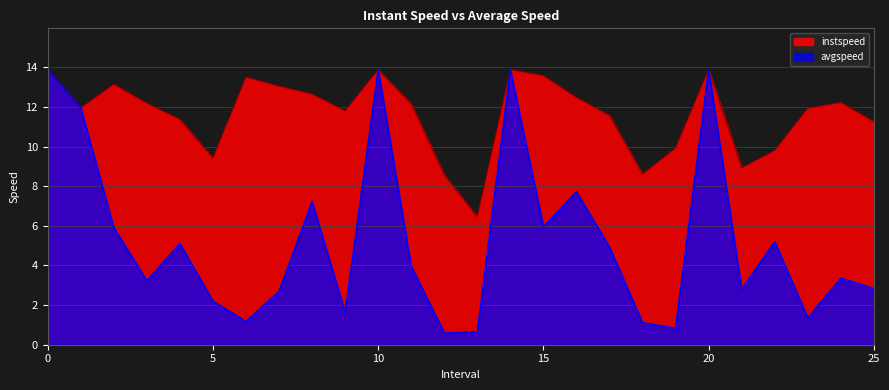

Reading left to right, list all the values displayed in this chart.

instspeed: 13.9	12.0	13.2	12.2	11.4	9.4	13.5	13.1	12.7	11.8	13.9	12.1	8.6	6.5	13.9	13.6	12.5	11.6	8.6	9.9	13.9	8.9	9.8	11.9	12.2	11.3
avgspeed: 13.9	12.0	5.9	3.2	5.1	2.2	1.2	2.7	7.2	1.6	13.9	4.0	0.6	0.7	13.9	6.0	7.7	4.9	1.1	0.8	13.9	2.8	5.2	1.4	3.4	2.8